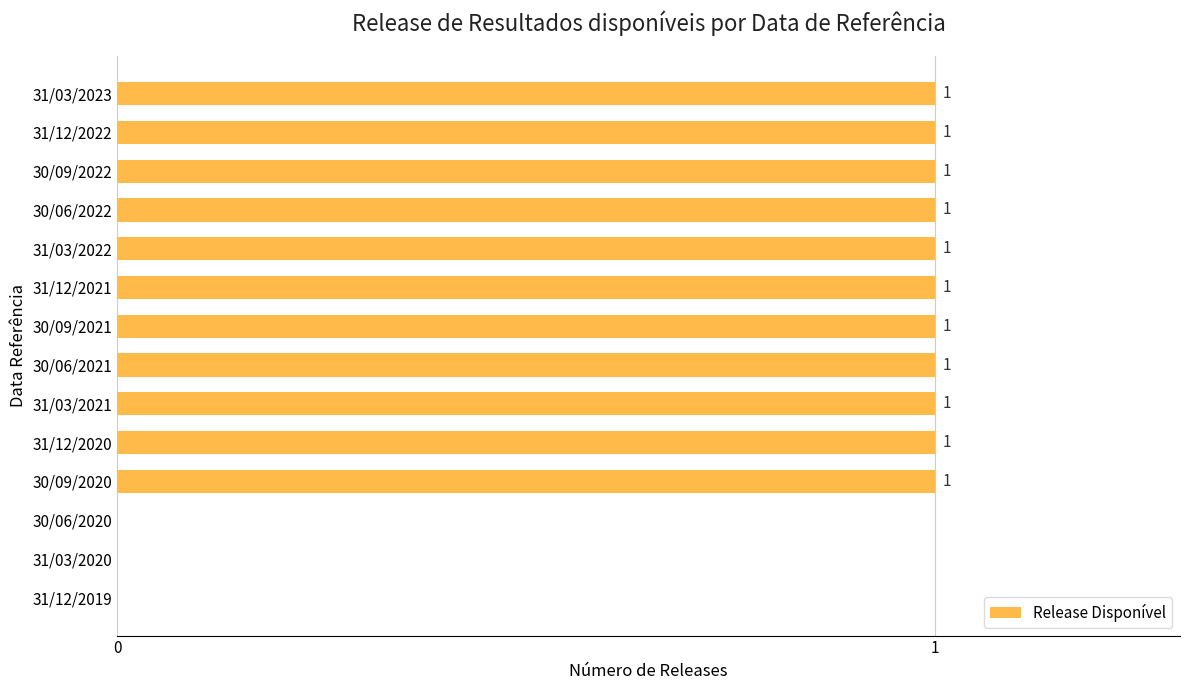

Reading bottom to top, extract all data points from this chart.

31/12/2019=0	31/03/2020=0	30/06/2020=0	30/09/2020=1	31/12/2020=1	31/03/2021=1	30/06/2021=1	30/09/2021=1	31/12/2021=1	31/03/2022=1	30/06/2022=1	30/09/2022=1	31/12/2022=1	31/03/2023=1